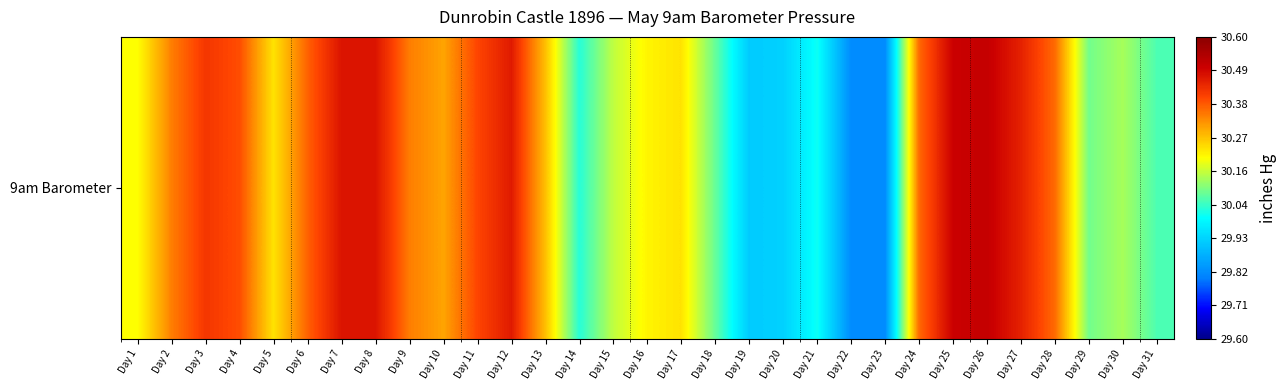

Which has a higher value, Day 25 or Day 20?

Day 25